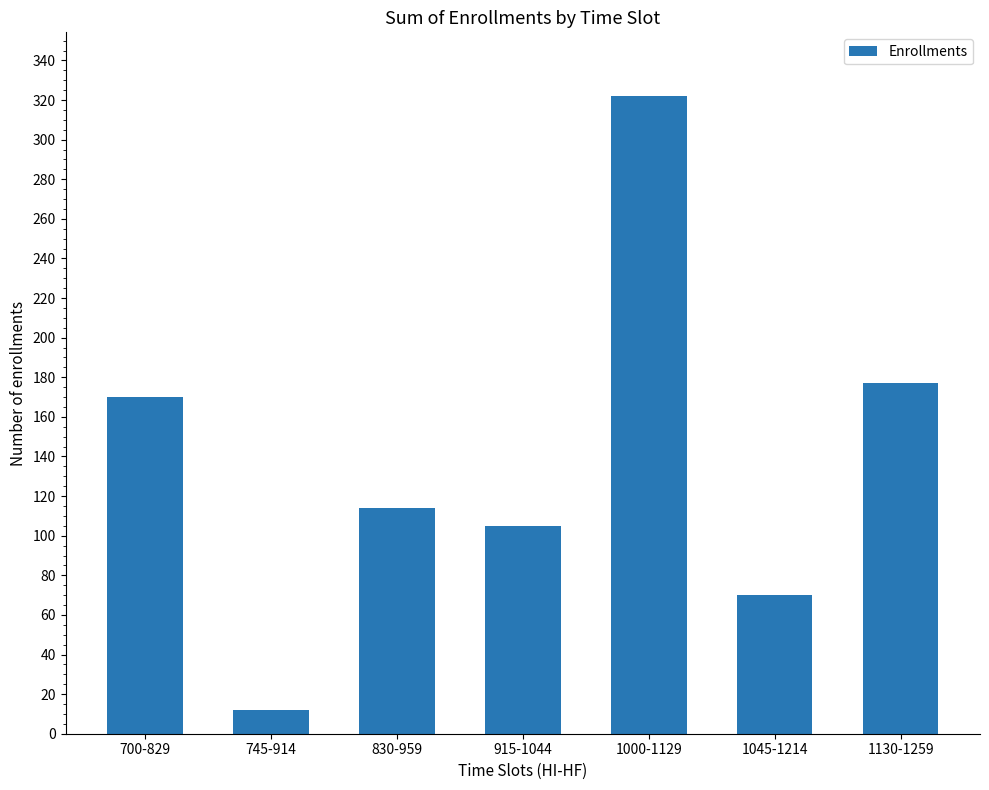

What is the difference between the second highest and second lowest values?

107